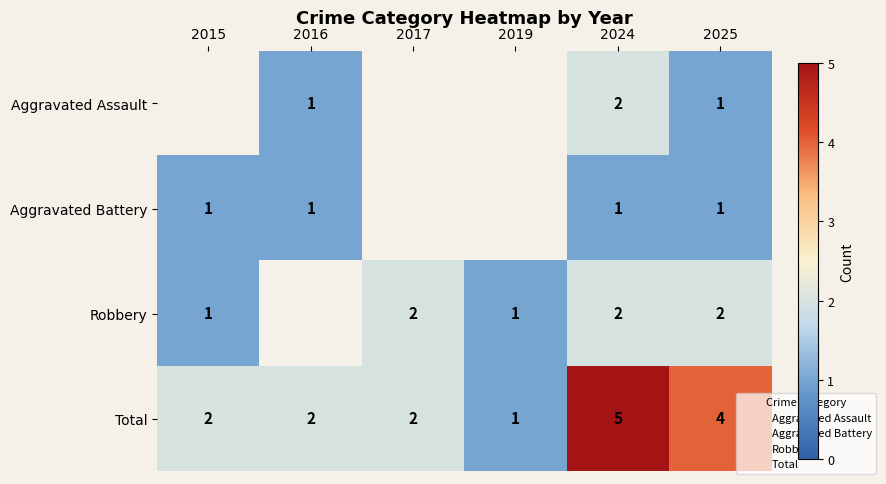

Which series has the widest spread of values?

Total